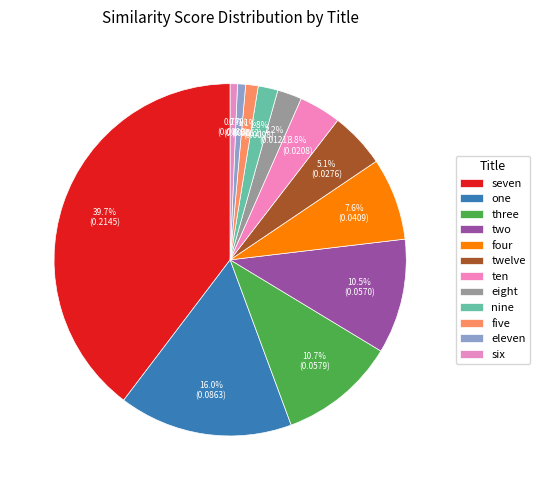

Is there any slice that represents more than half of the pie?

No